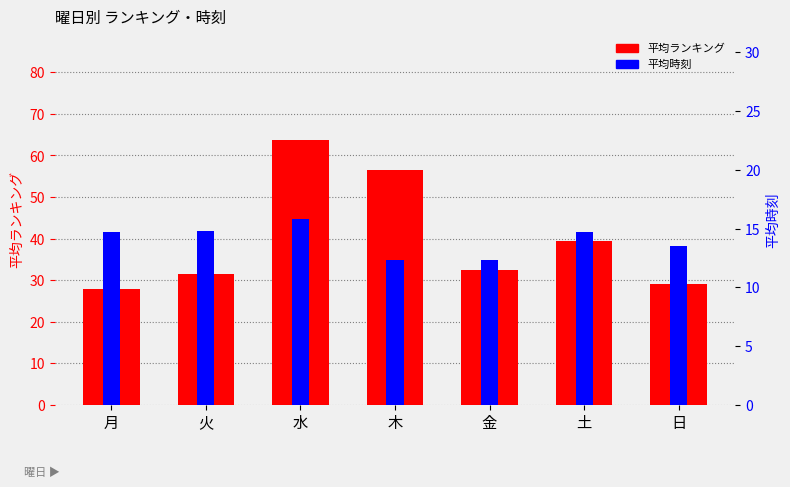

Between 金 and 火, which is larger?

金